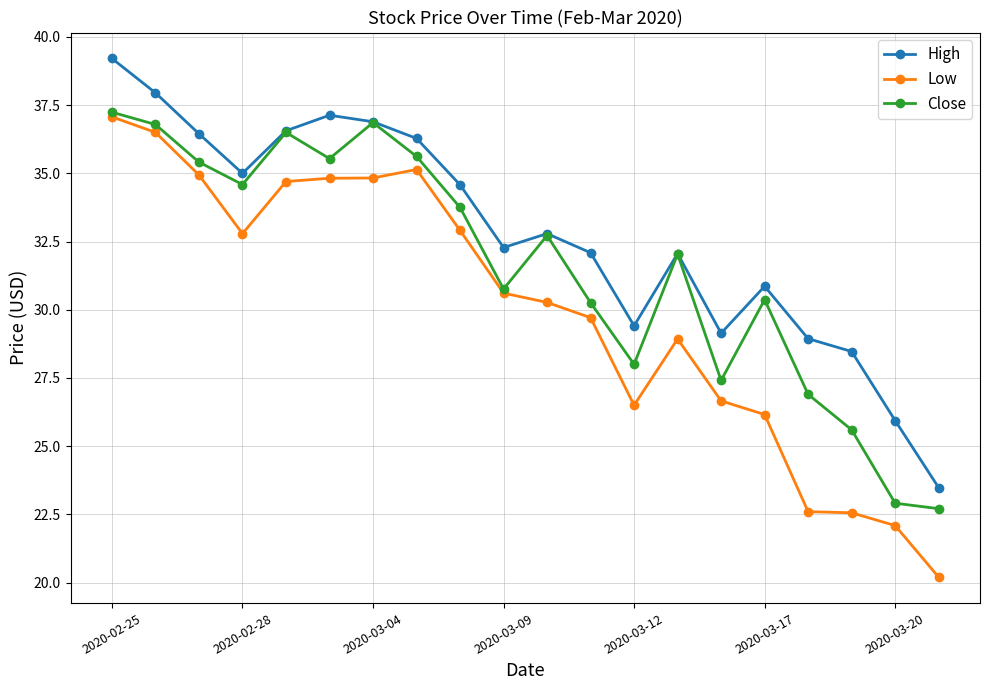

At how many categories does at least one series exceed 25?

19